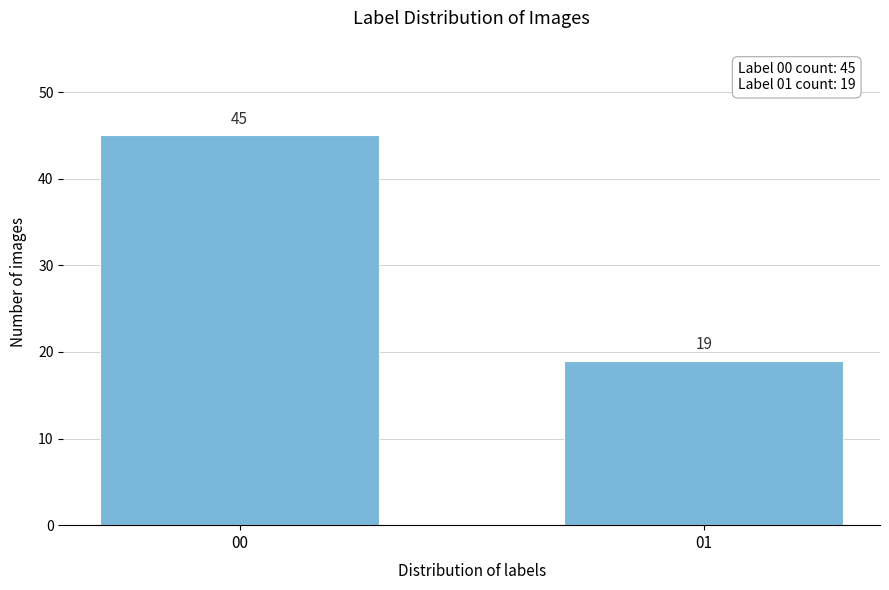

Reading left to right, list all the values displayed in this chart.

00=45	01=19